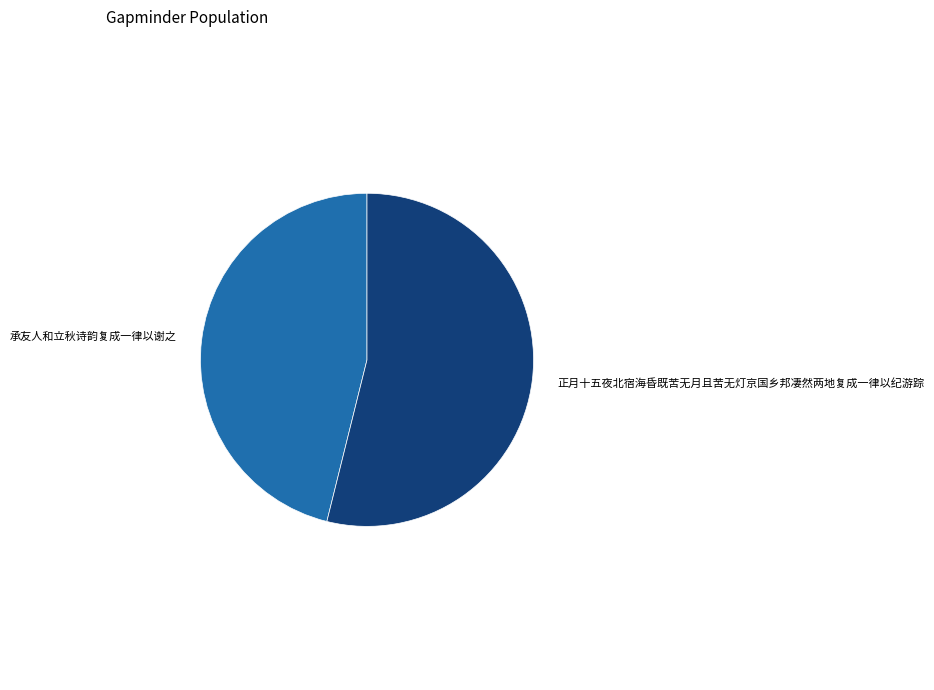

Is there a majority slice in this chart?

Yes